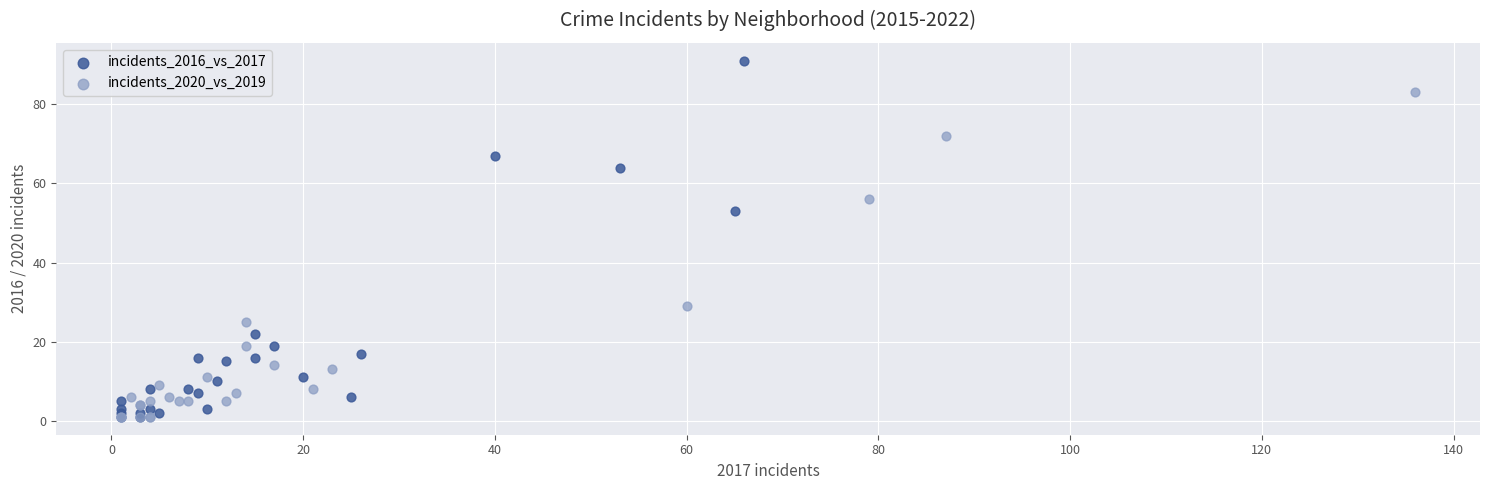

Which series has the widest spread of Y values?

incidents_2016_vs_2017